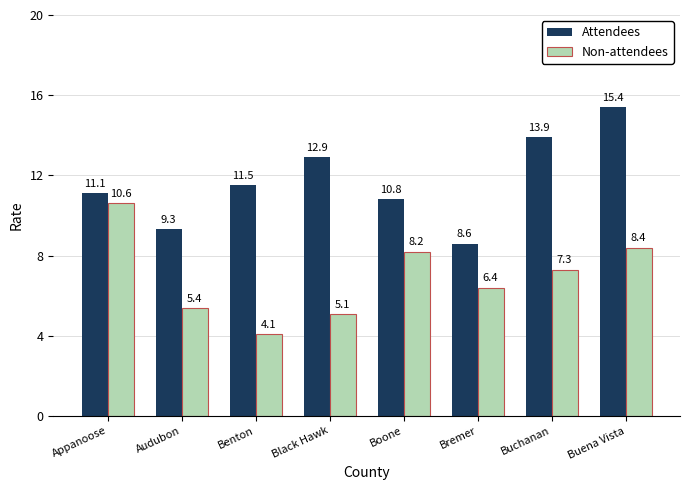

What is the smallest value displayed?

4.1